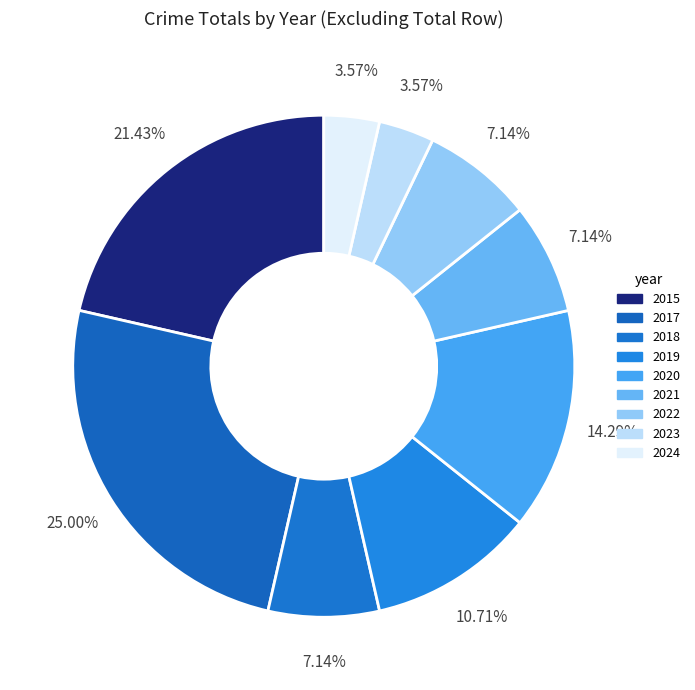

Between 2017 and 2021, which is larger?

2017